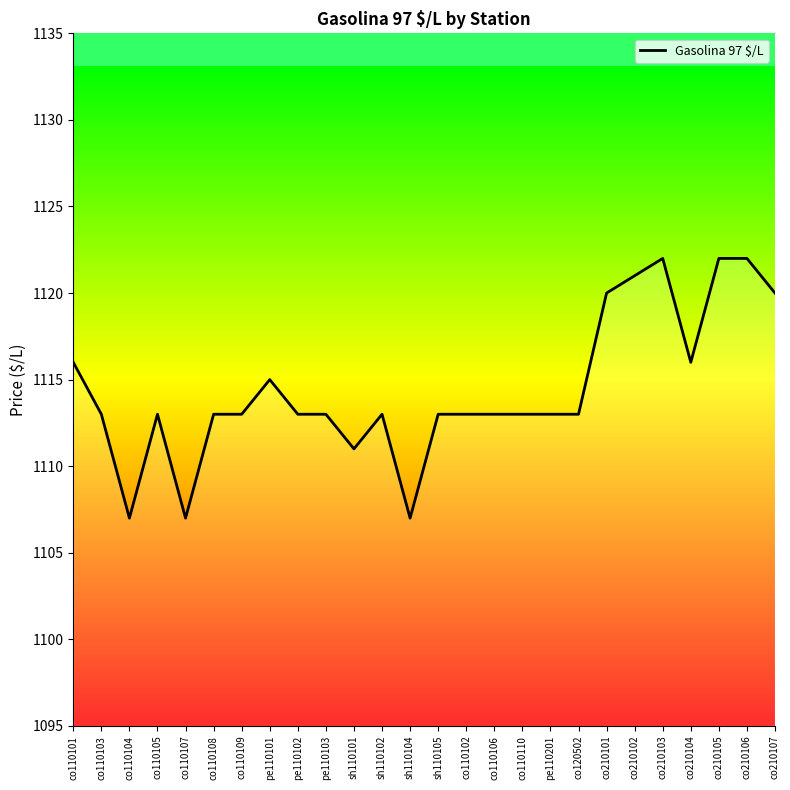

True or false: the data shows 1776 at co110105.

False